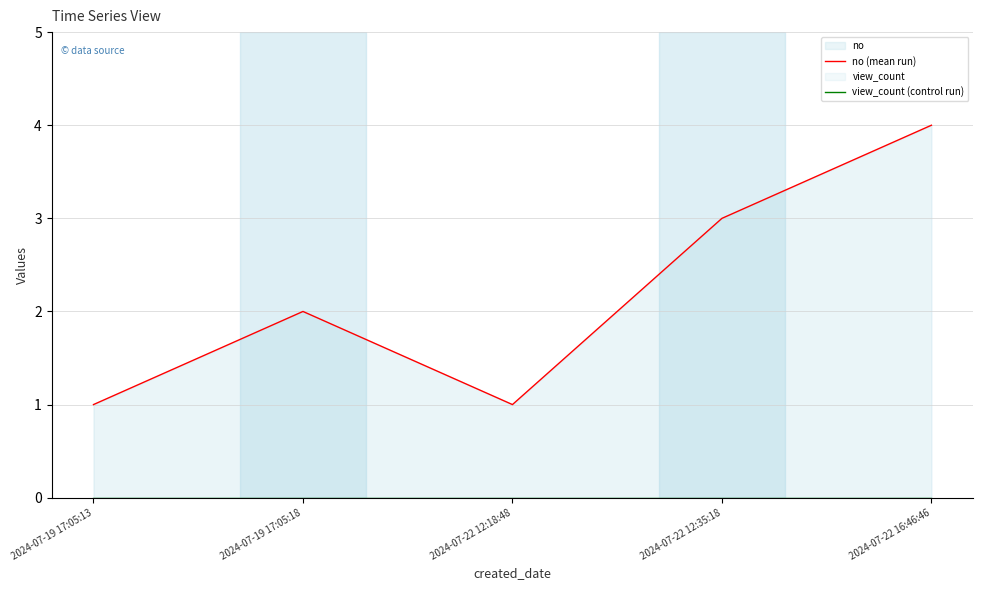

List the series in order of their peak value, highest first.

no (mean run), view_count (control run)